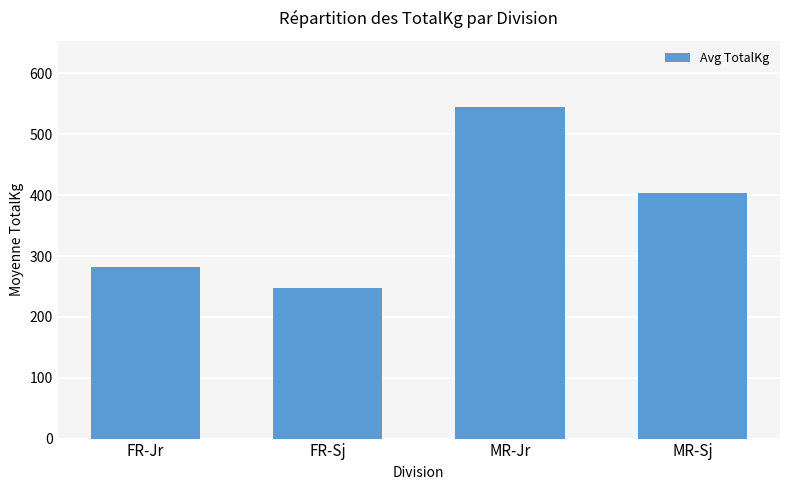

What is the smallest value displayed?

247.5